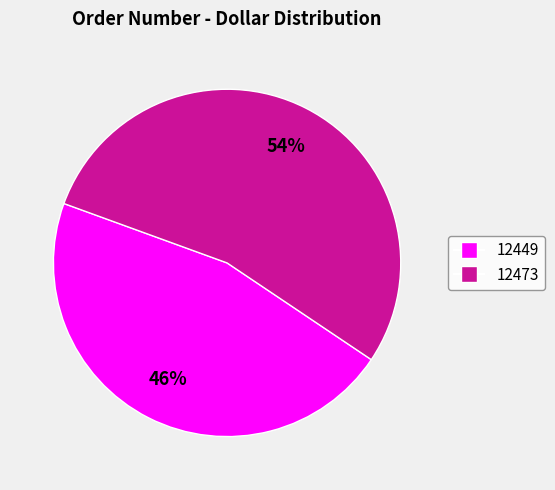

Which has a higher value, 12473 or 12449?

12473